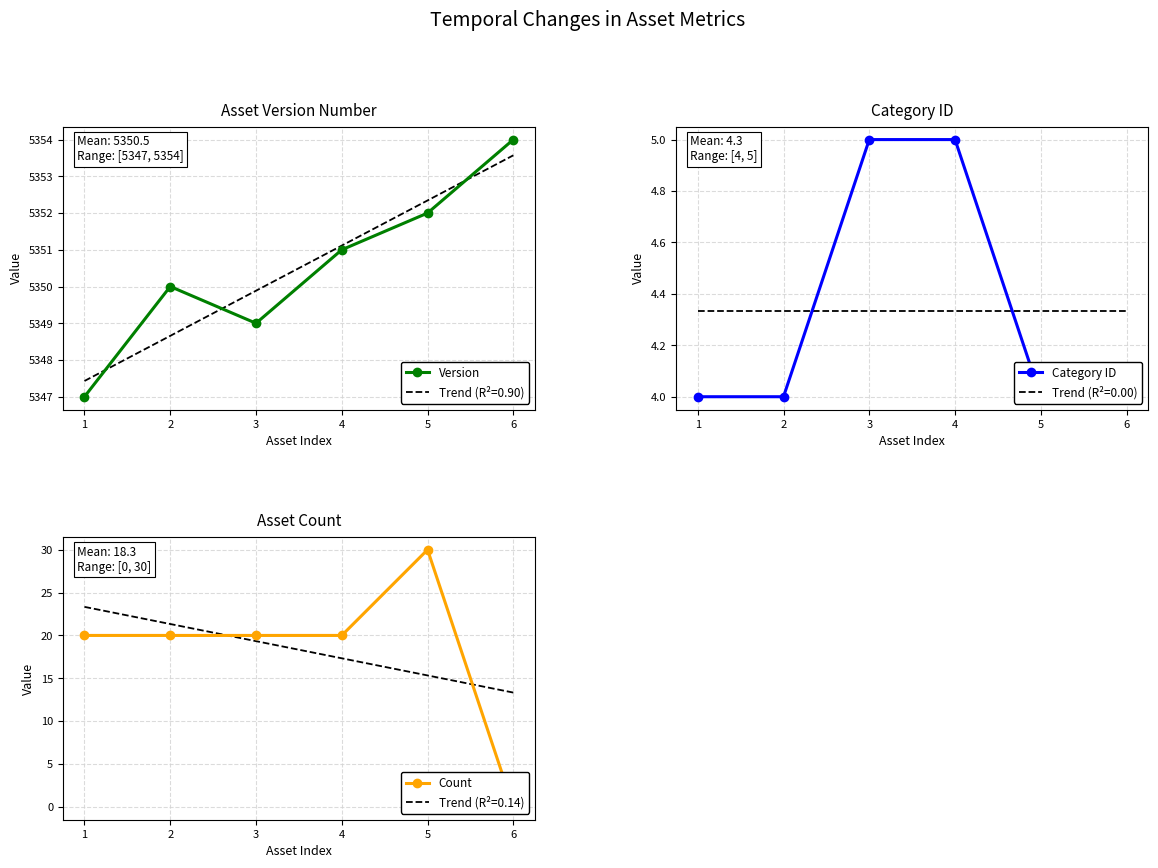

True or false: Category ID and Version intersect in this chart.

False